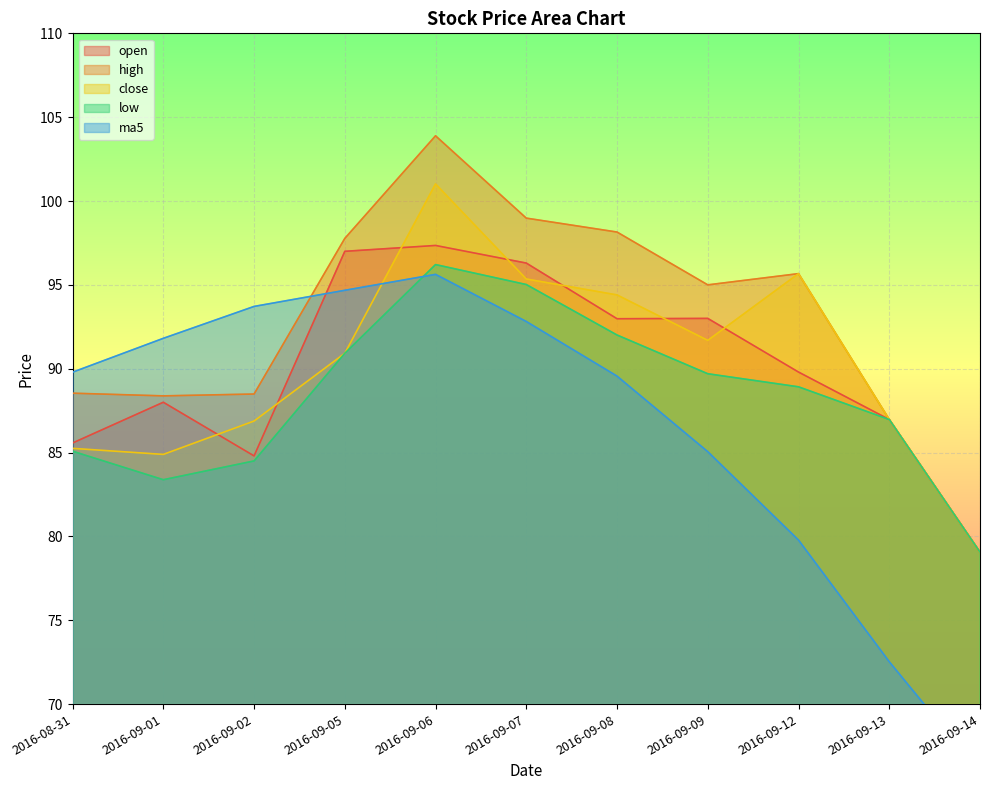

Which series has the largest range (max minus min)?

ma5